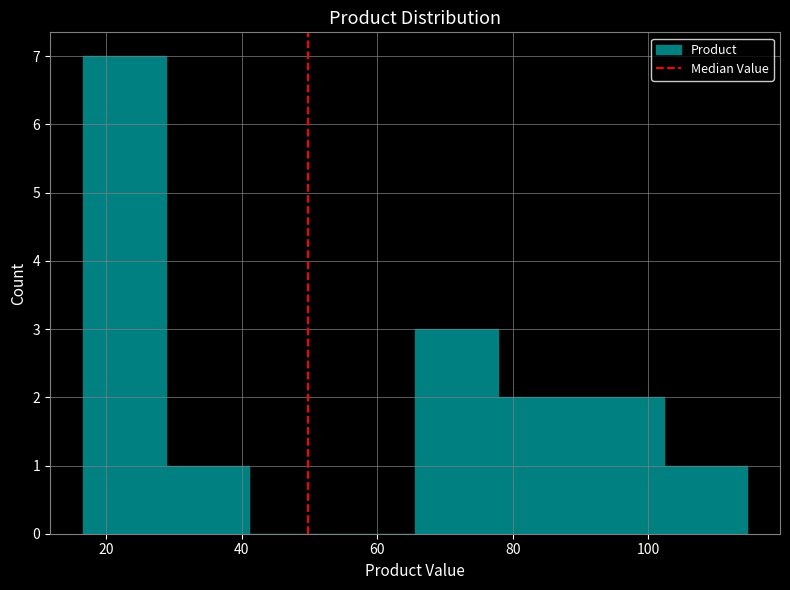

What is the height of the bar covering 28 to 42 on the x-axis? Neither the bar edges nor the heights are printed on the chart, so give them approximately, as read against the axes.

1